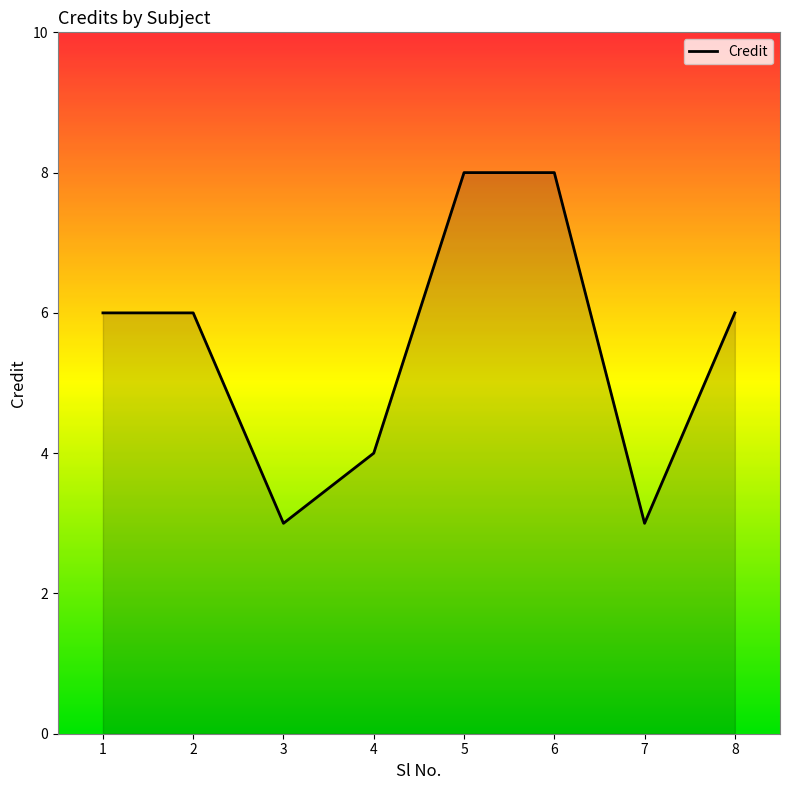

What value does the data have at 3?

3